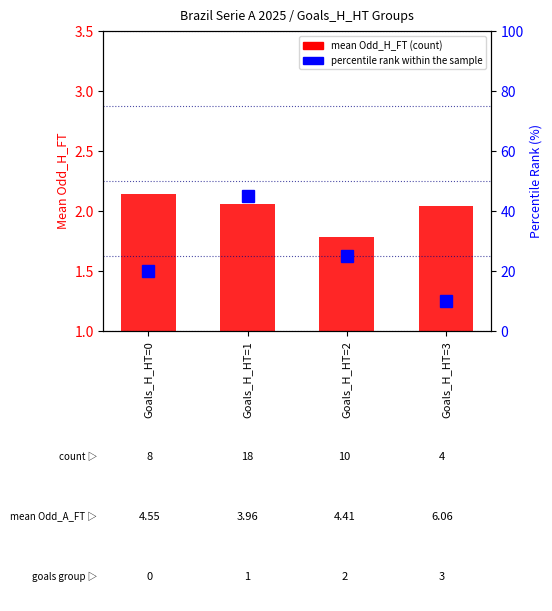

List the series in order of their peak value, highest first.

percentile rank within the sample, mean Odd_H_FT